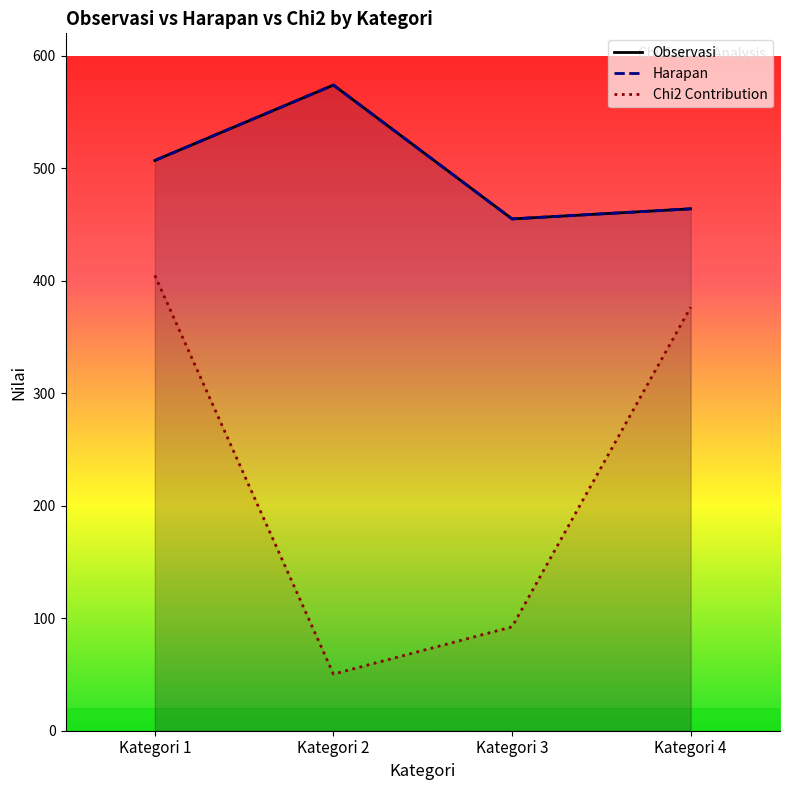

Which series has the widest spread of values?

Chi2 Contribution